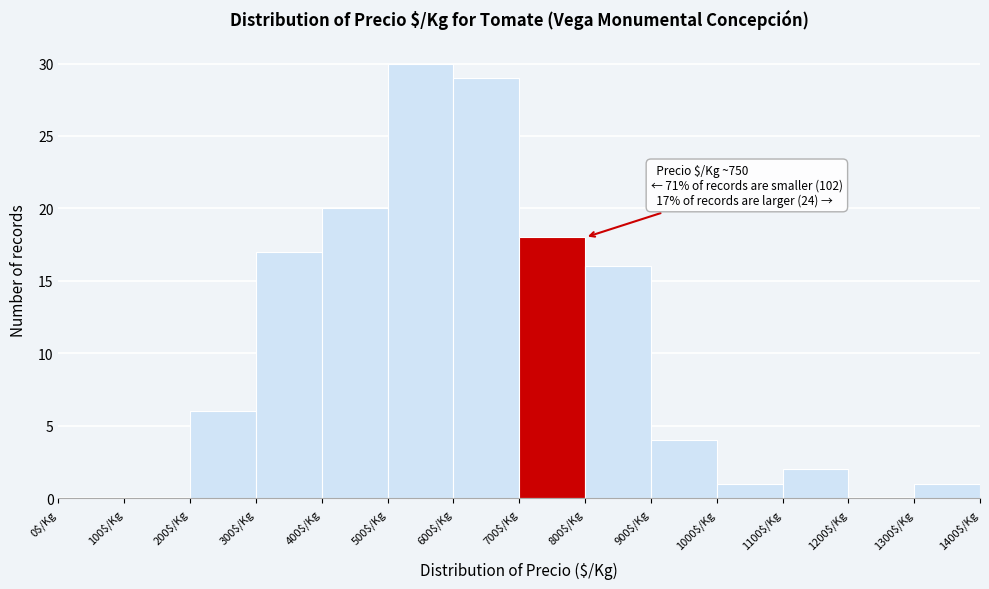

Over which range of the x-axis is the bar tallest?

500 to 600